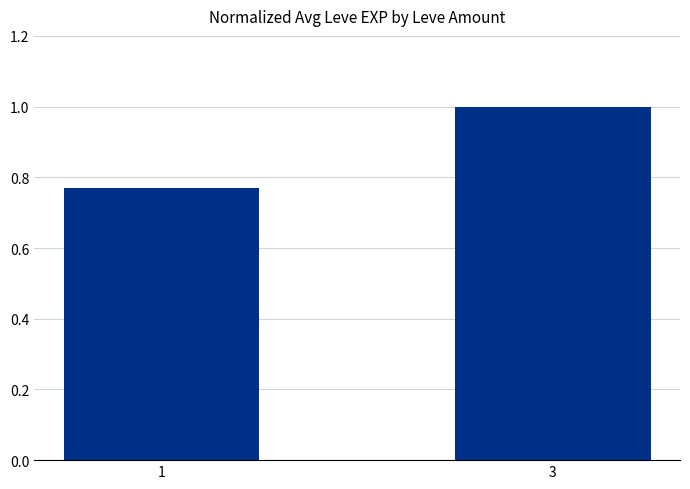

Where is the data nearest to the value 0?

1